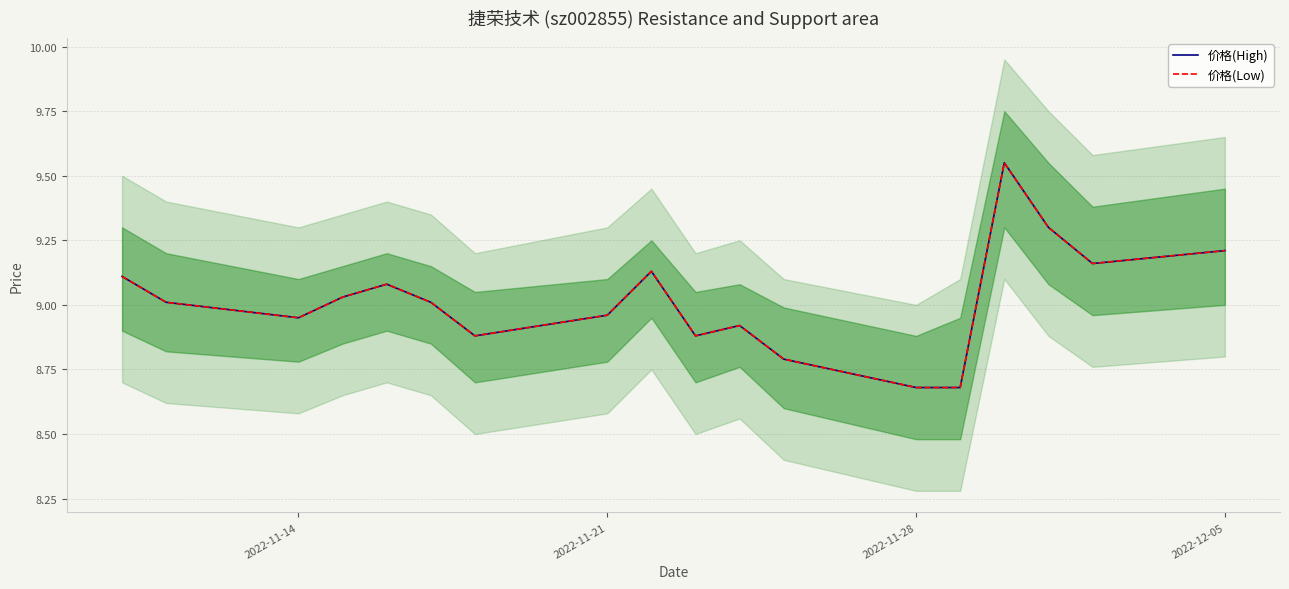

True or false: 价格(Low) and 价格(High) intersect in this chart.

False